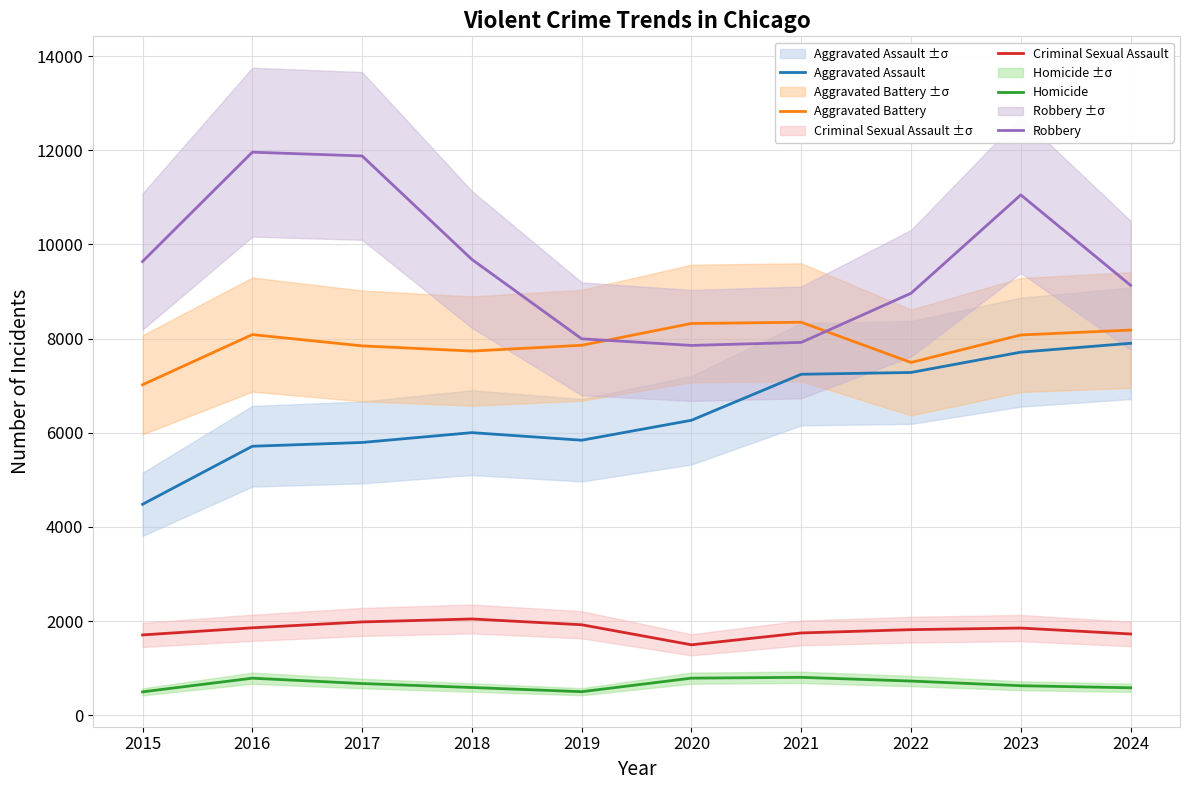

Is the value of Criminal Sexual Assault at 2020 greater than the value of Homicide at 2023?

Yes